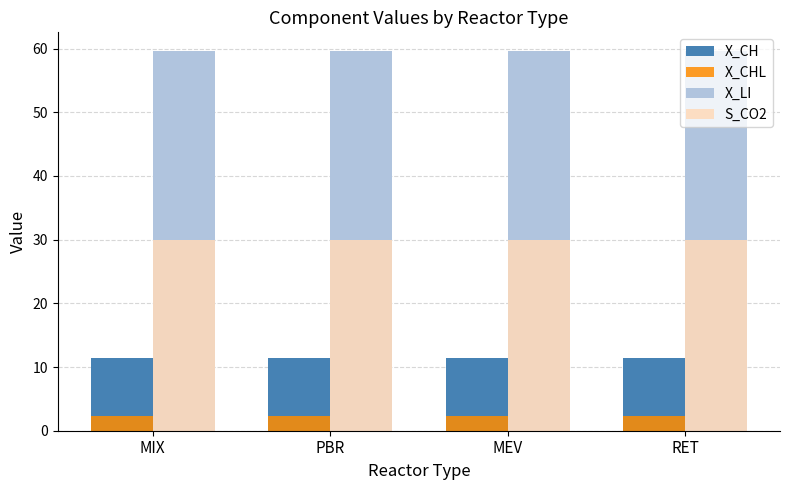

Does the chart contain any negative values?

No